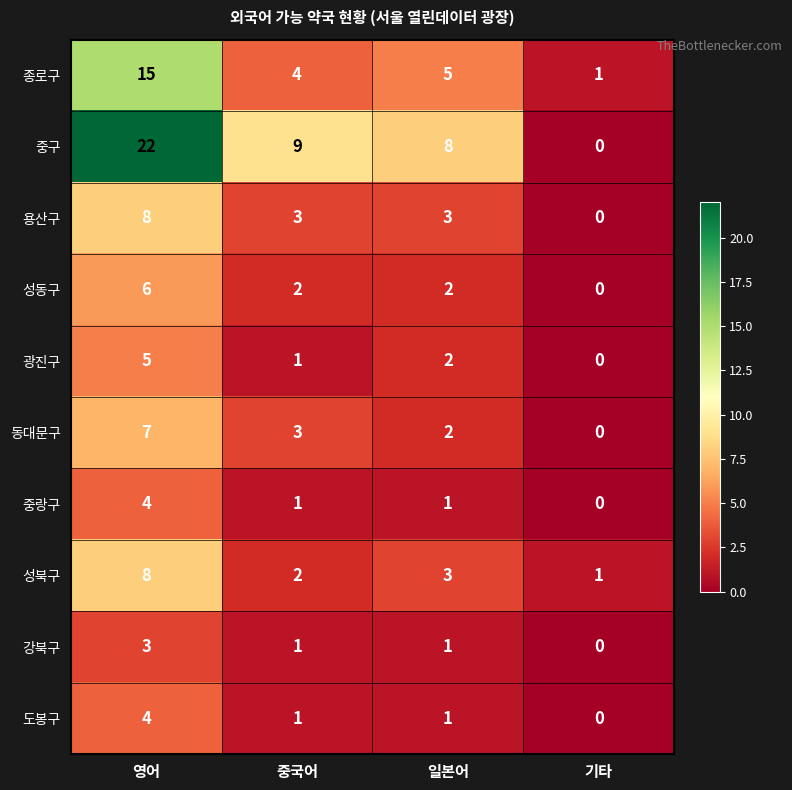

What is the highest value of the 동대문구 series?

7